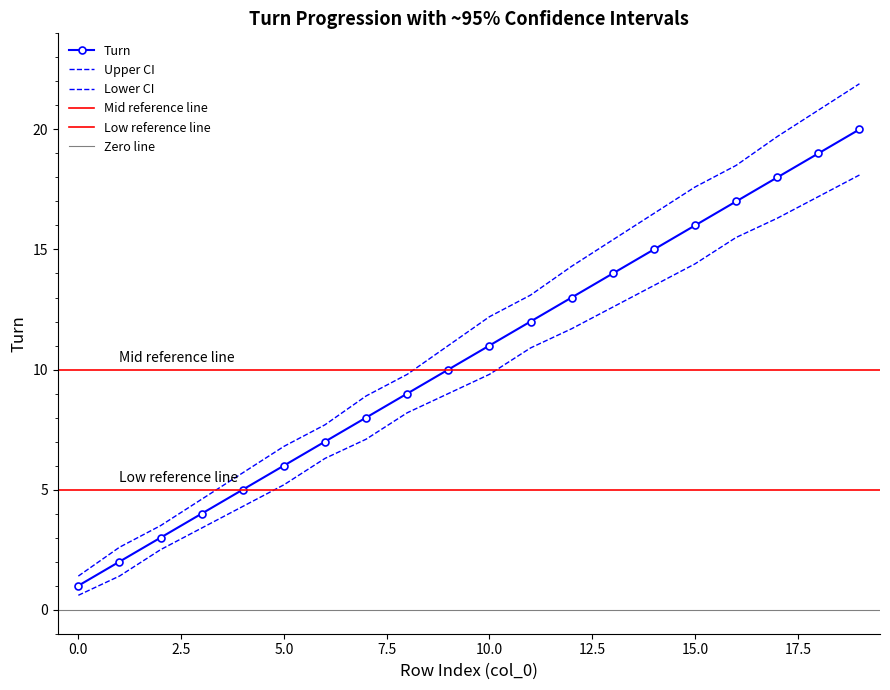

Rank the categories by Turn value from lowest to highest.

0, 1, 2, 3, 4, 5, 6, 7, 8, 9, 10, 11, 12, 13, 14, 15, 16, 17, 18, 19